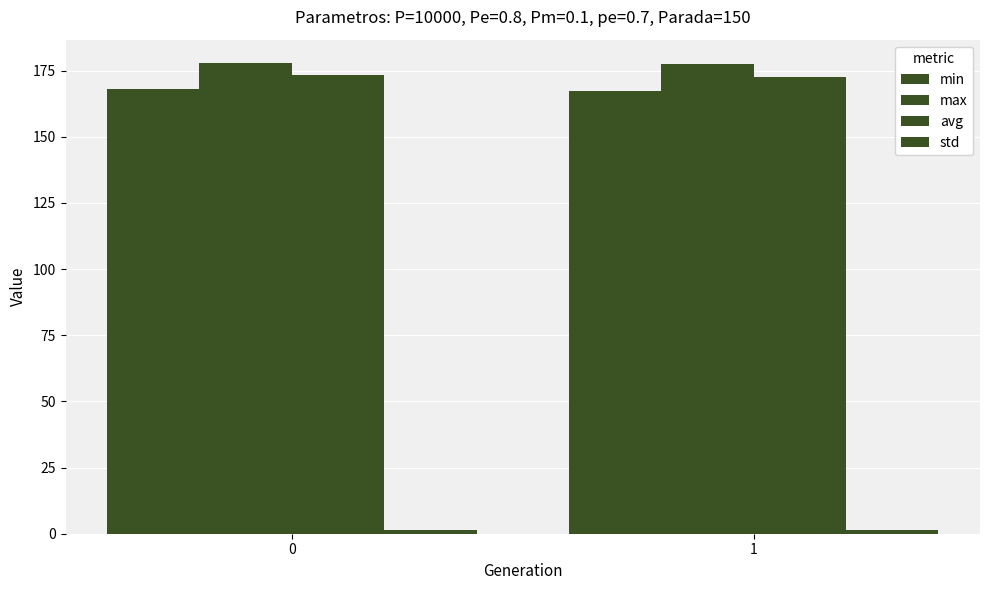

How many bars are there in total?

8